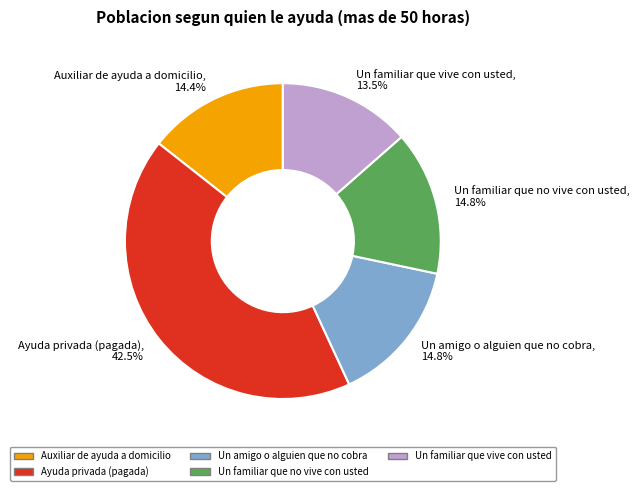

Count the number of slices in the pie.

5